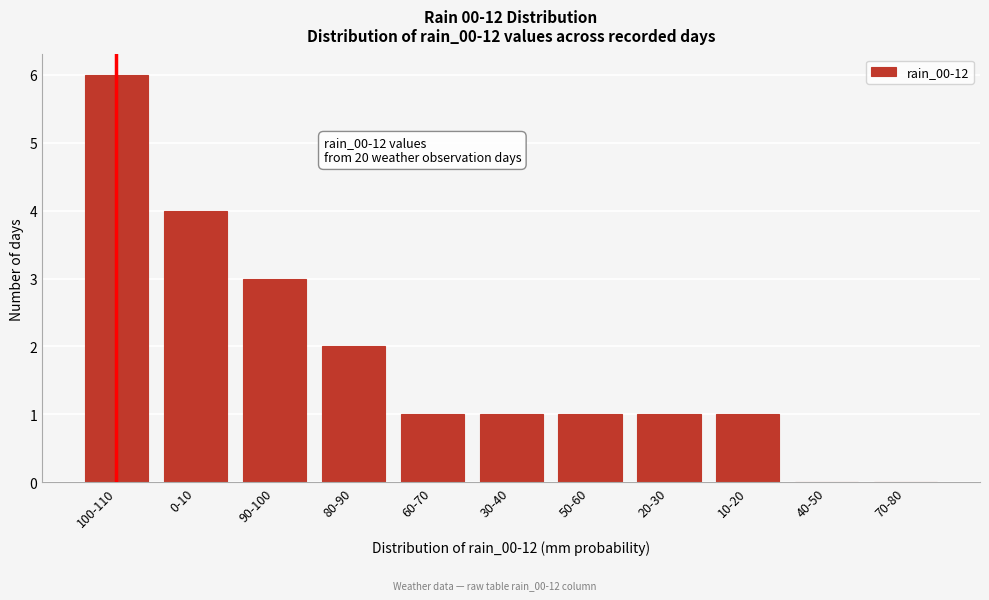

Reading right to left, list all the values displayed in this chart.

70-80=0	40-50=0	10-20=1	20-30=1	50-60=1	30-40=1	60-70=1	80-90=2	90-100=3	0-10=4	100-110=6